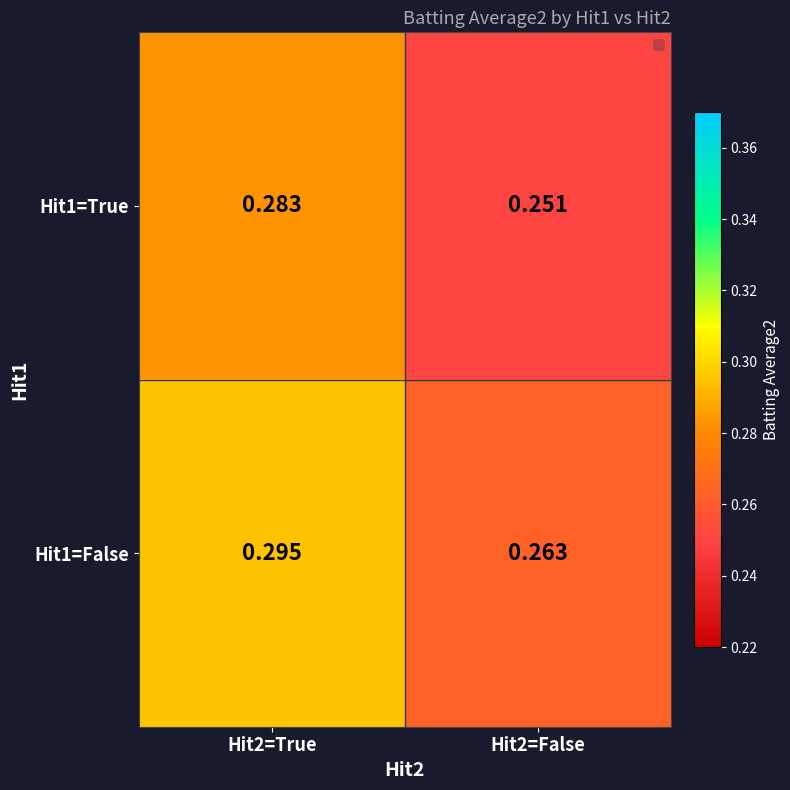

Is the value of Hit1=False at Hit2=False greater than the value of Hit1=True at Hit2=False?

Yes